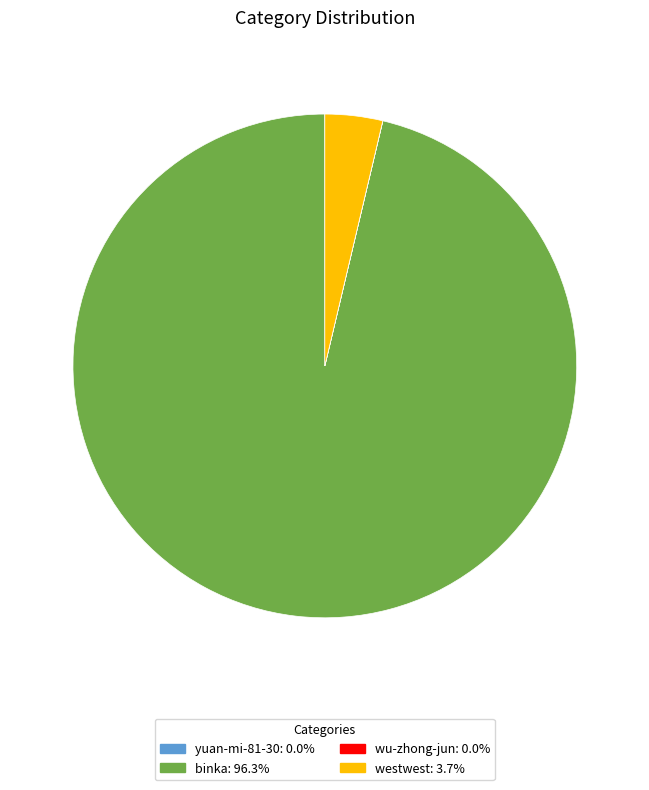

Which category has the biggest portion of the pie?

binka